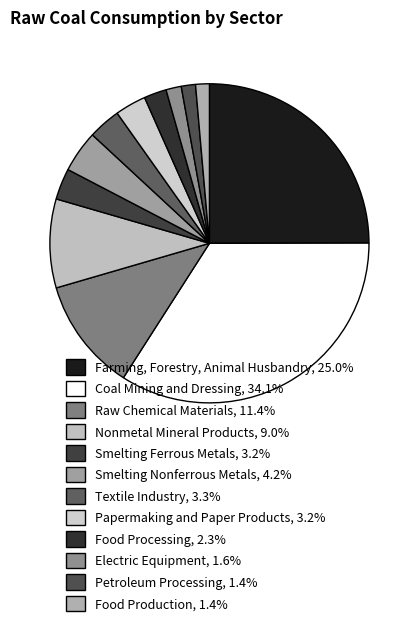

To the nearest percent, what portion does Nonmetal Mineral Products represent?

9%